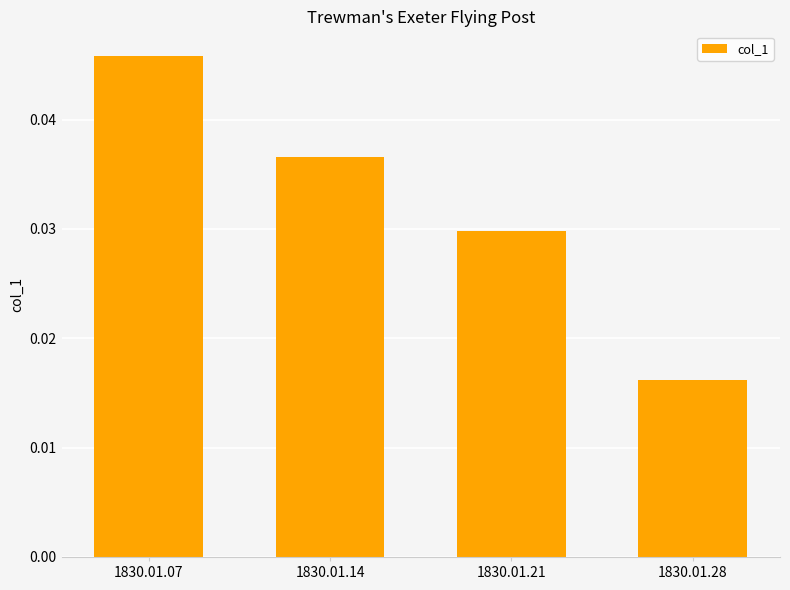

List the labels in order of value, largest first.

1830.01.07, 1830.01.14, 1830.01.21, 1830.01.28